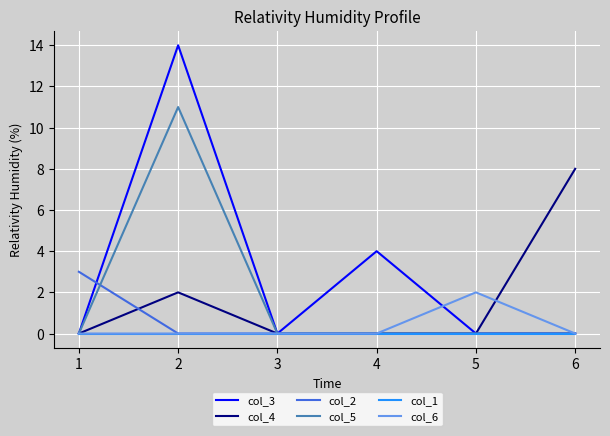

Does the chart display data point markers on the line(s)?

No